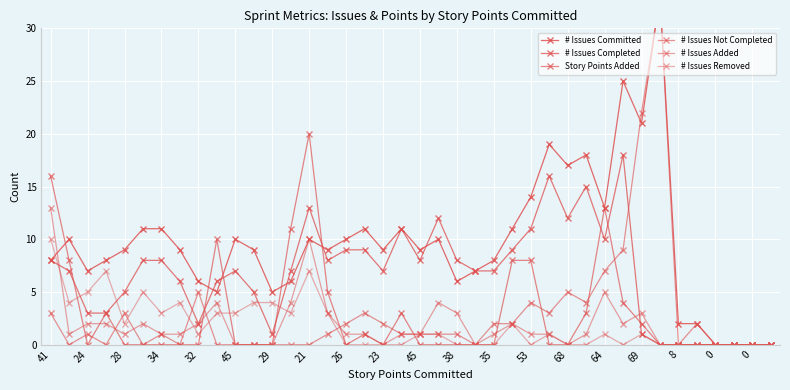

What is the maximum value shown in the chart?

33